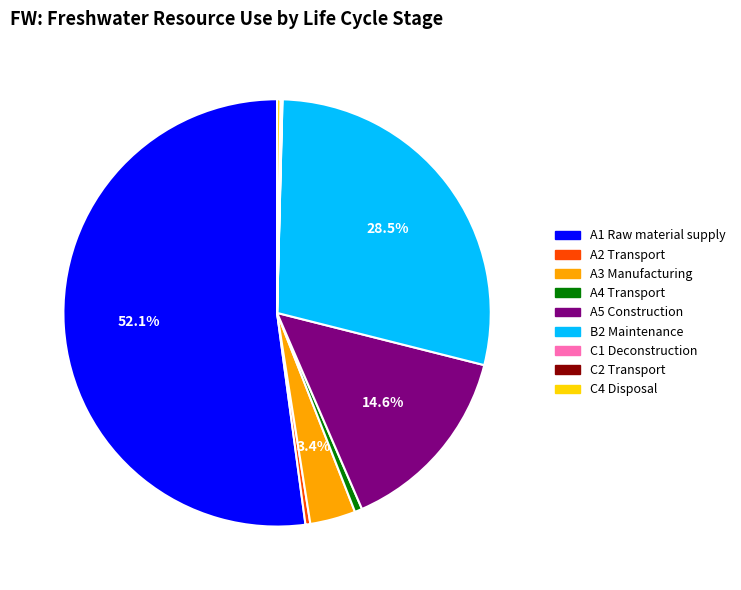

Which category has the biggest portion of the pie?

A1 Raw material supply